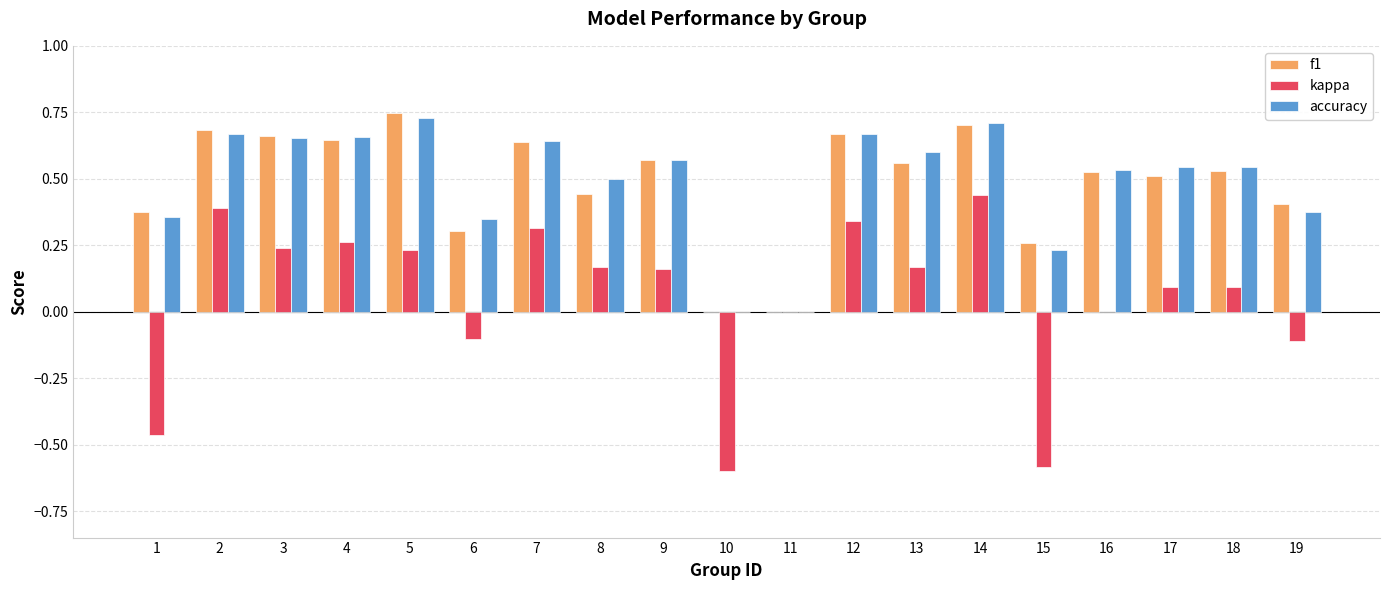

Is the value of accuracy at 9 greater than the value of f1 at 17?

Yes